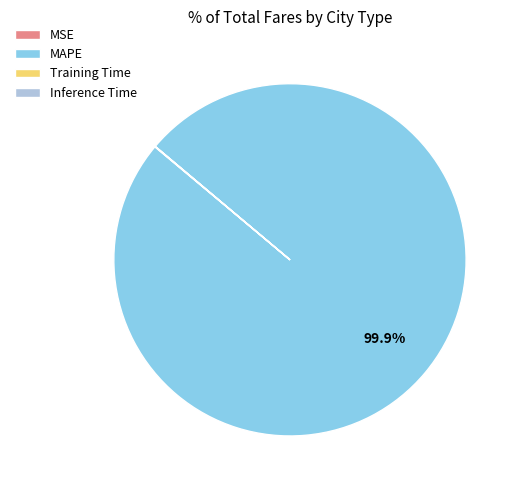

Which category has the biggest portion of the pie?

MAPE